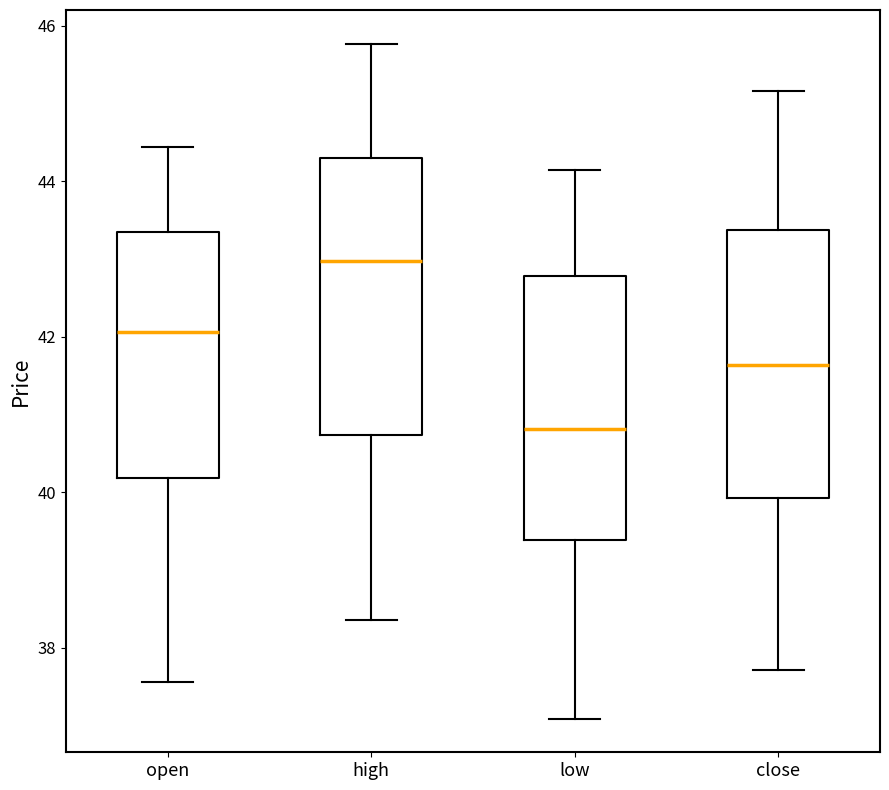

Where does the upper whisker of the box for low end on the y-axis? The values are not printed on the chart, so give them approximately, as read against the axis.

44.2